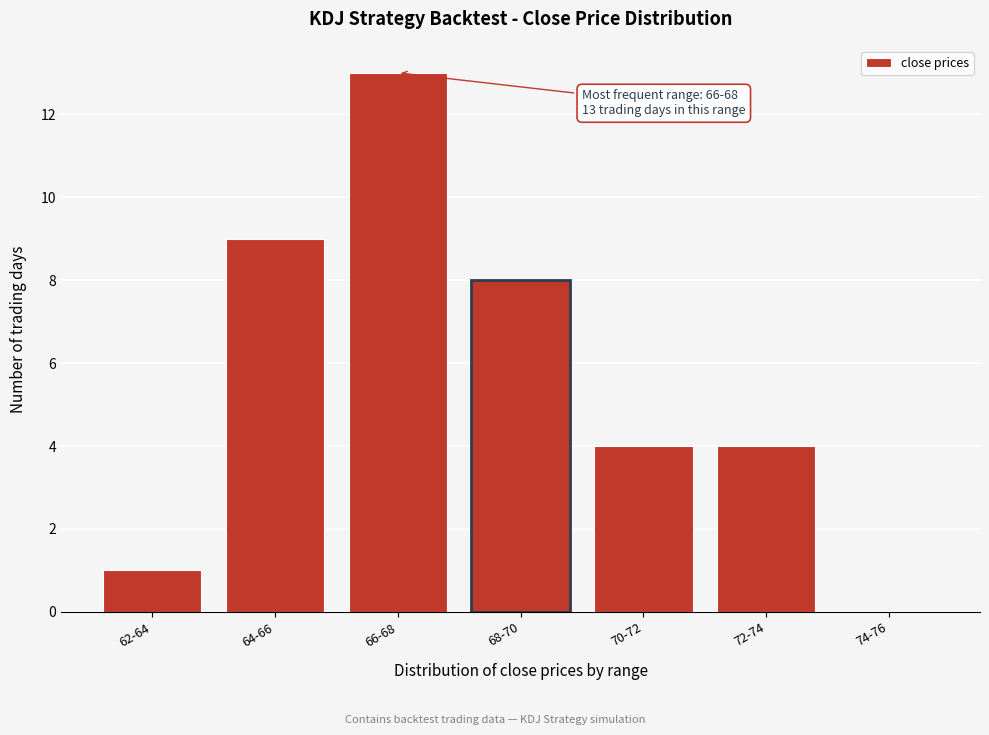

Reading left to right, what are all the values shown in this chart?

62-64=1	64-66=9	66-68=13	68-70=8	70-72=4	72-74=4	74-76=0